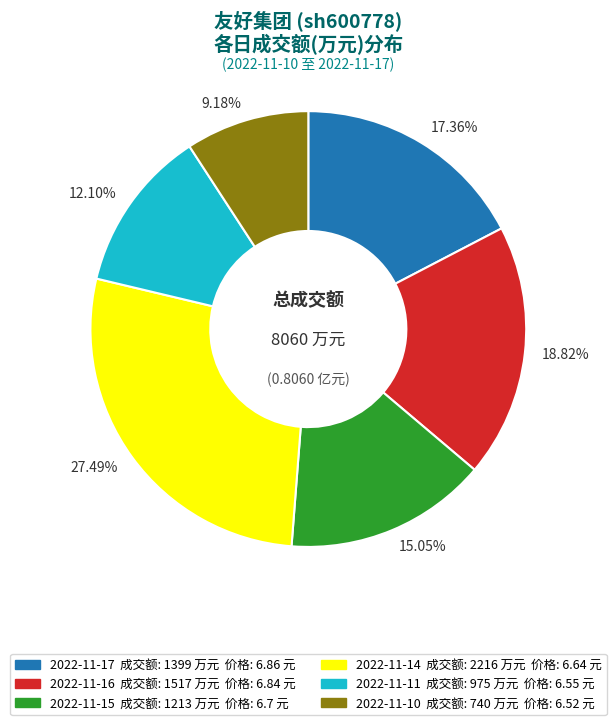

What is the ratio of the value at 12.10% to the value at 27.49%?

0.4